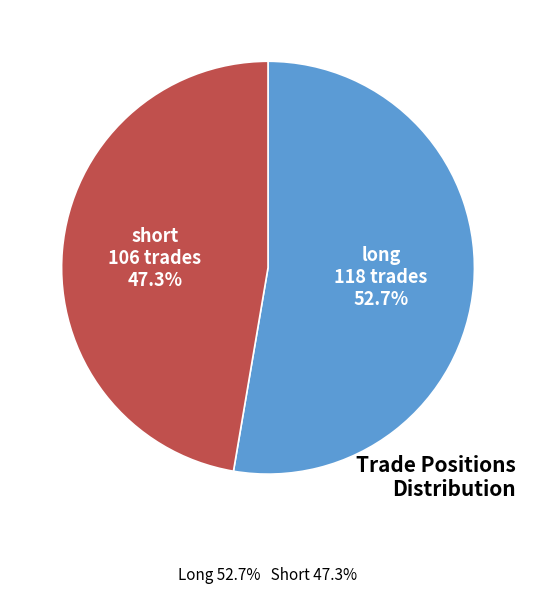

To the nearest percent, what portion does short represent?

47%